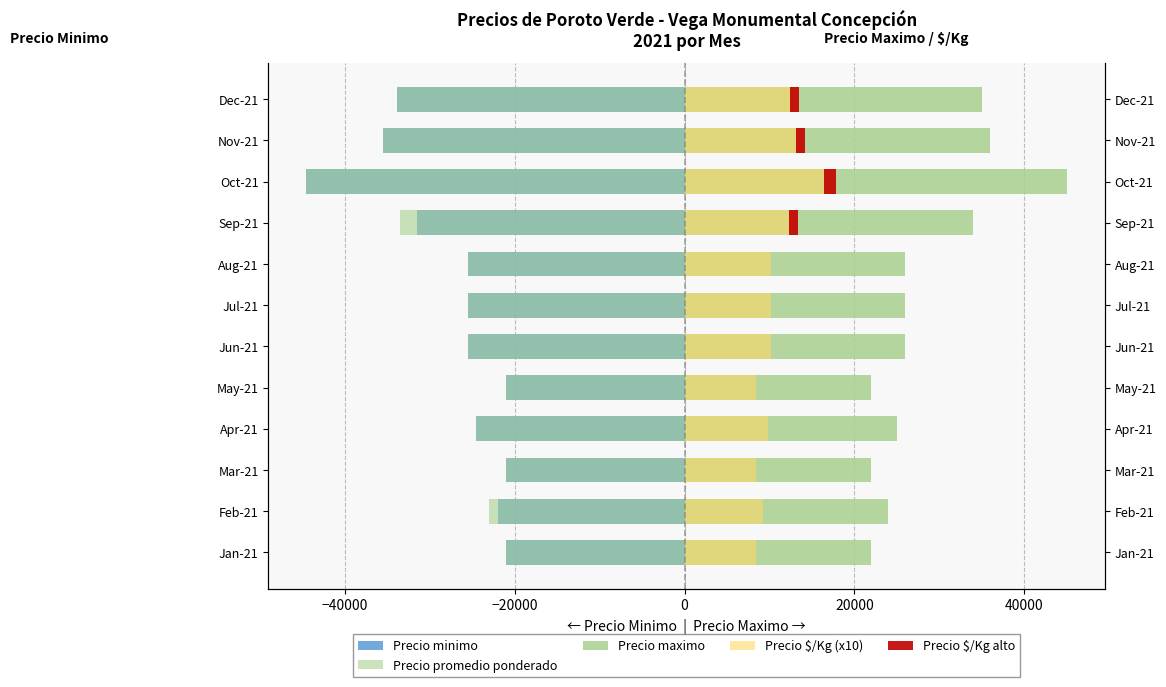

Is the value of Precio $/Kg (x10) at Jun-21 greater than the value of Precio promedio ponderado at Jan-21?

Yes